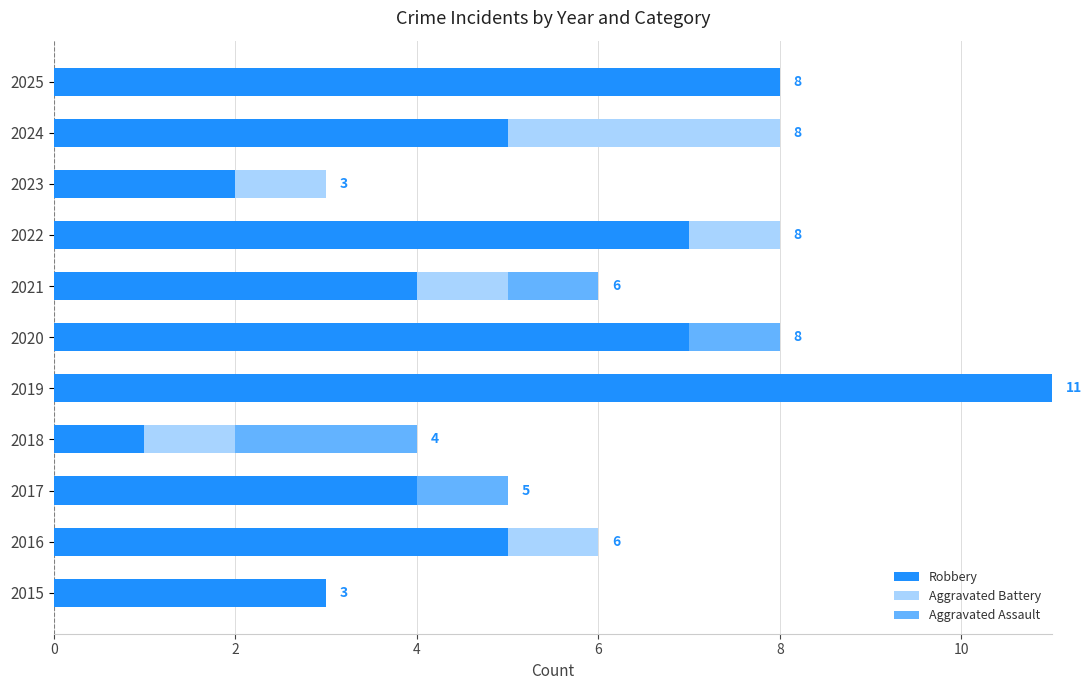

True or false: Robbery has a value of 5 at 2024.

True